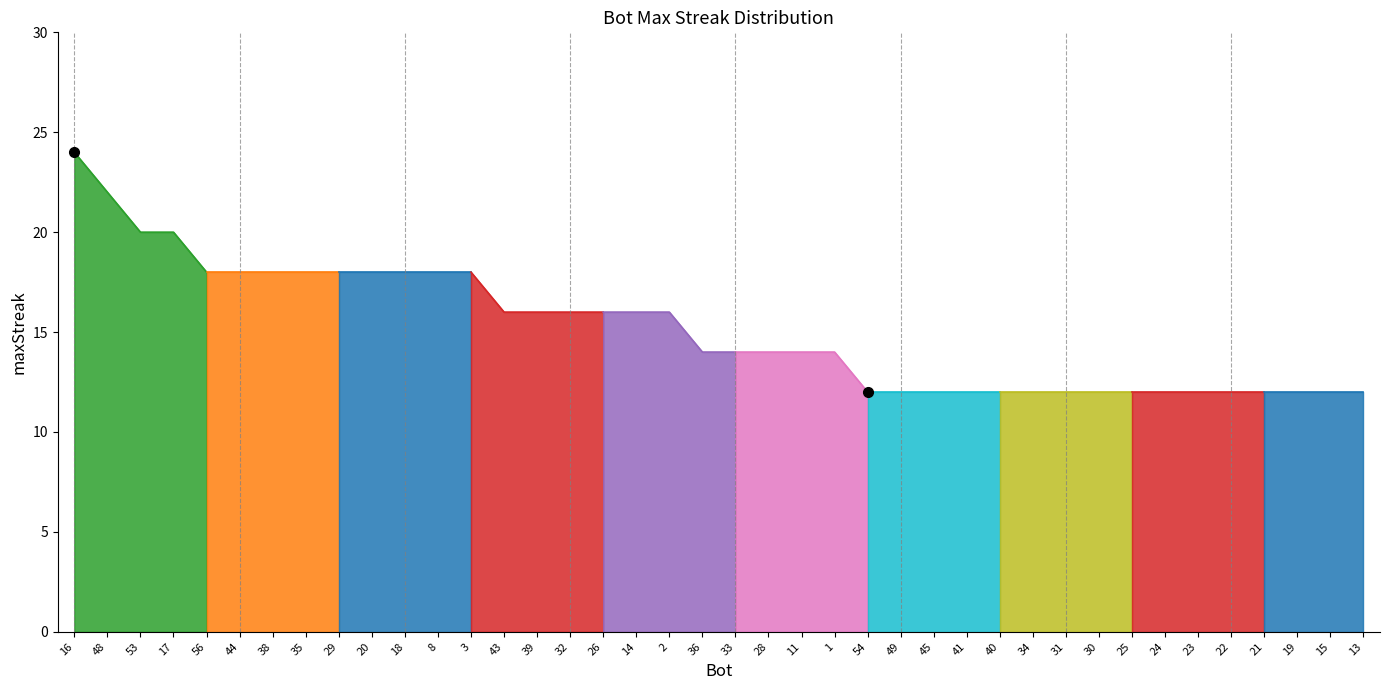

Reading left to right, extract all data points from this chart.

16=24	48=22	53=20	17=20	56=18	44=18	38=18	35=18	29=18	20=18	18=18	8=18	3=18	43=16	39=16	32=16	26=16	14=16	2=16	36=14	33=14	28=14	11=14	1=14	54=12	49=12	45=12	41=12	40=12	34=12	31=12	30=12	25=12	24=12	23=12	22=12	21=12	19=12	15=12	13=12